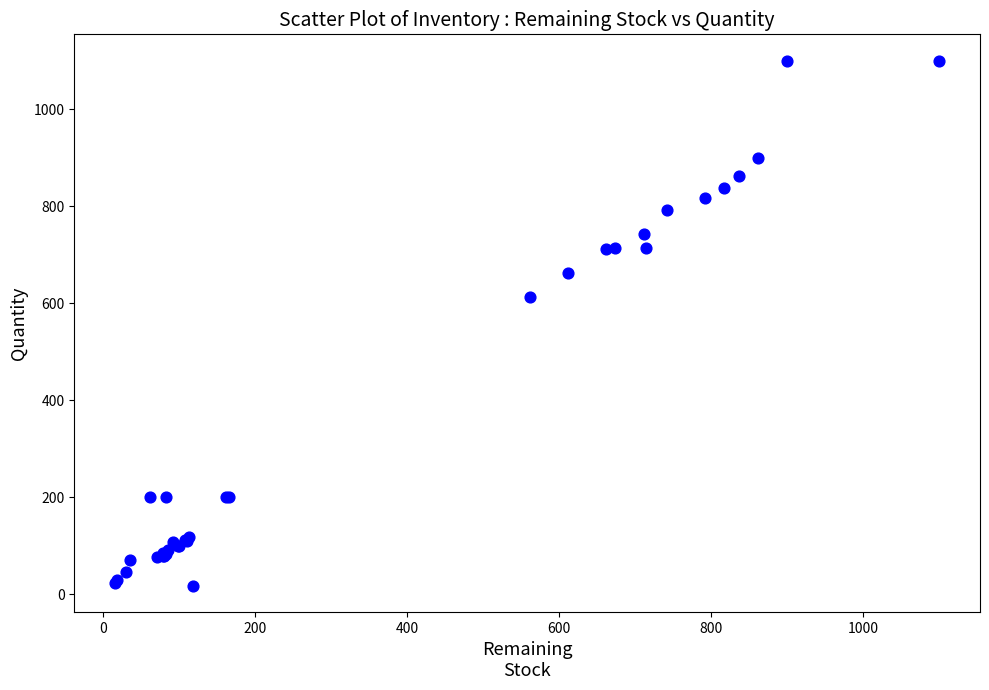

What Y value in the scatter plot is closest to 559?

612